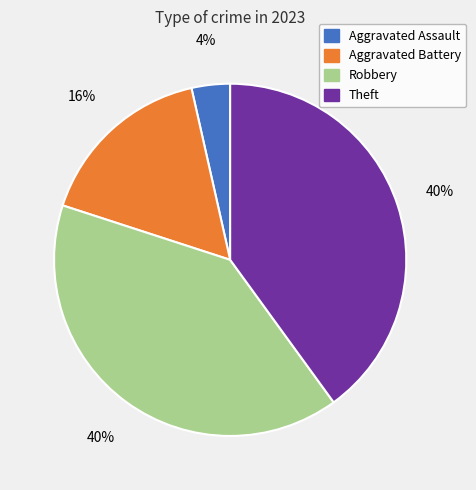

Is the sum of Aggravated Assault and Robbery greater than half?

No